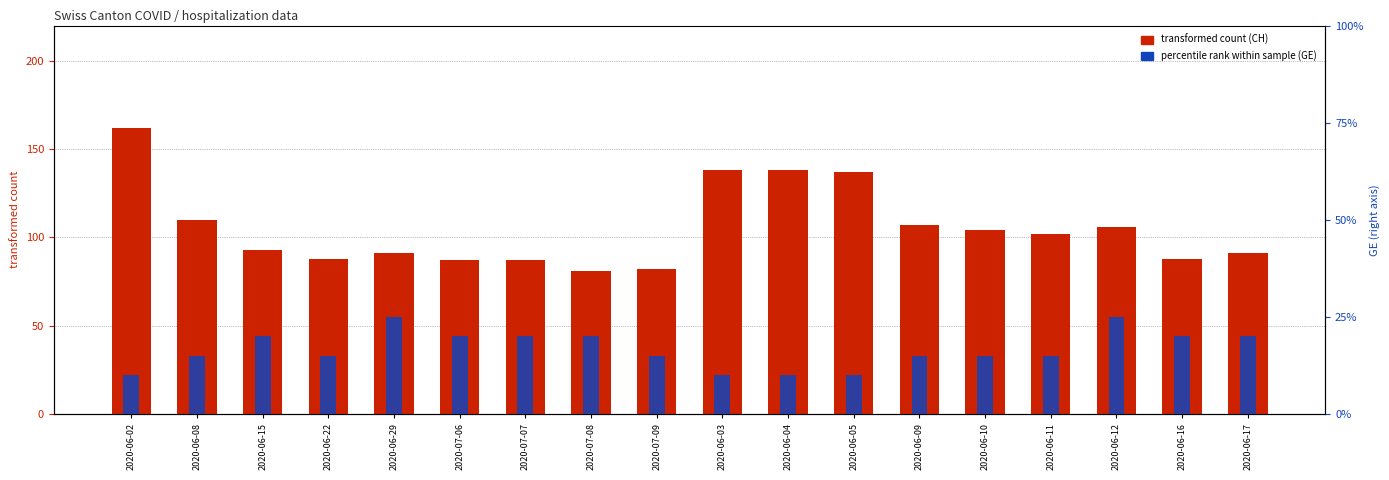

Reading right to left, what are all the values shown in this chart?

CH (total): 2020-06-17=91	2020-06-16=88	2020-06-12=106	2020-06-11=102	2020-06-10=104	2020-06-09=107	2020-06-05=137	2020-06-04=138	2020-06-03=138	2020-07-09=82	2020-07-08=81	2020-07-07=87	2020-07-06=87	2020-06-29=91	2020-06-22=88	2020-06-15=93	2020-06-08=110	2020-06-02=162
GE: 2020-06-17=4	2020-06-16=4	2020-06-12=5	2020-06-11=3	2020-06-10=3	2020-06-09=3	2020-06-05=2	2020-06-04=2	2020-06-03=2	2020-07-09=3	2020-07-08=4	2020-07-07=4	2020-07-06=4	2020-06-29=5	2020-06-22=3	2020-06-15=4	2020-06-08=3	2020-06-02=2